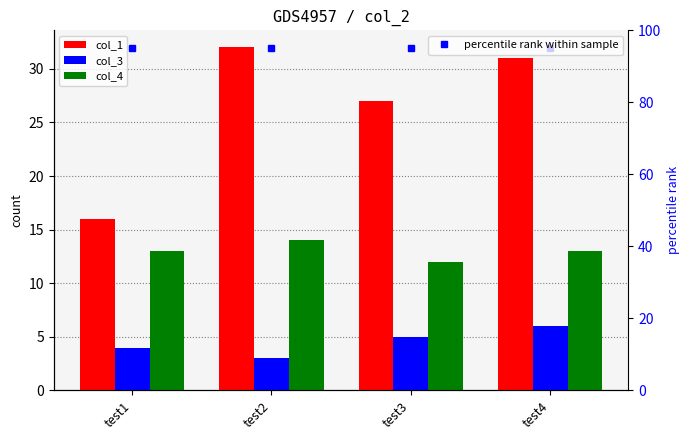

Rank the series by their maximum value, from lowest to highest.

col_3, col_4, col_1